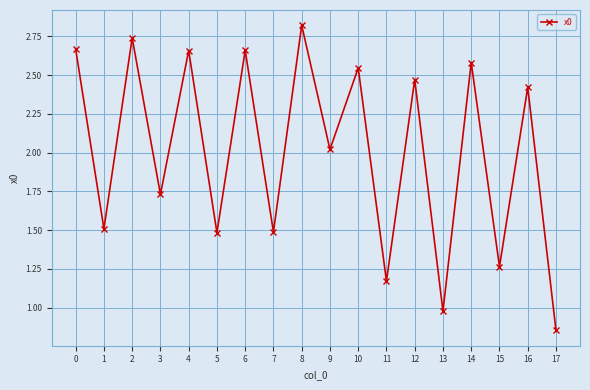

What is the sum of all values?

36.1